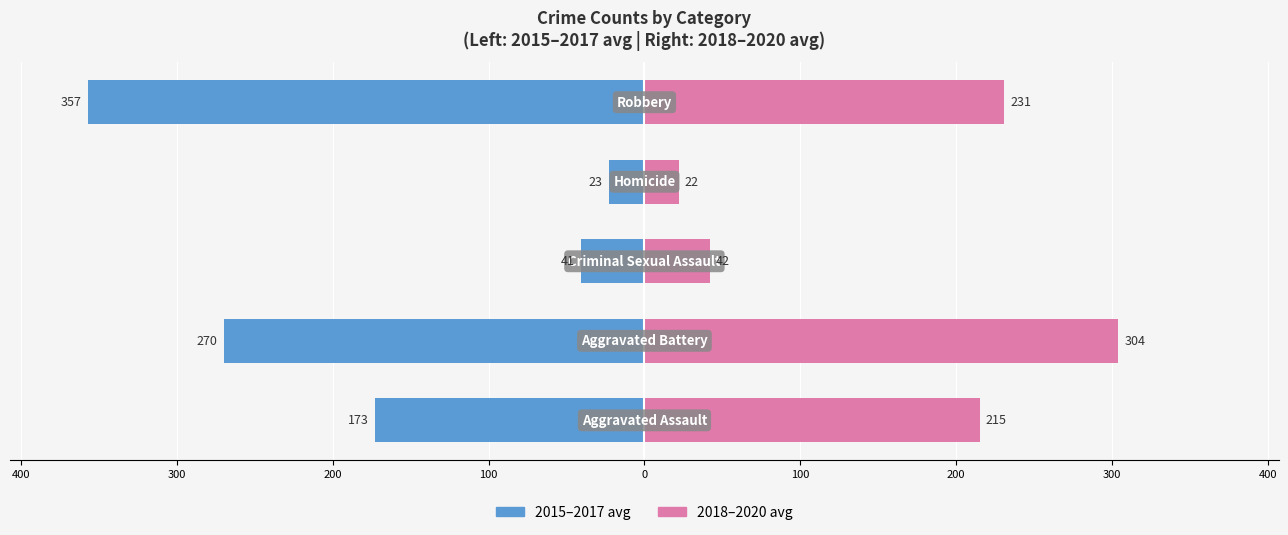

What is the difference between the highest and lowest values at 100?

388